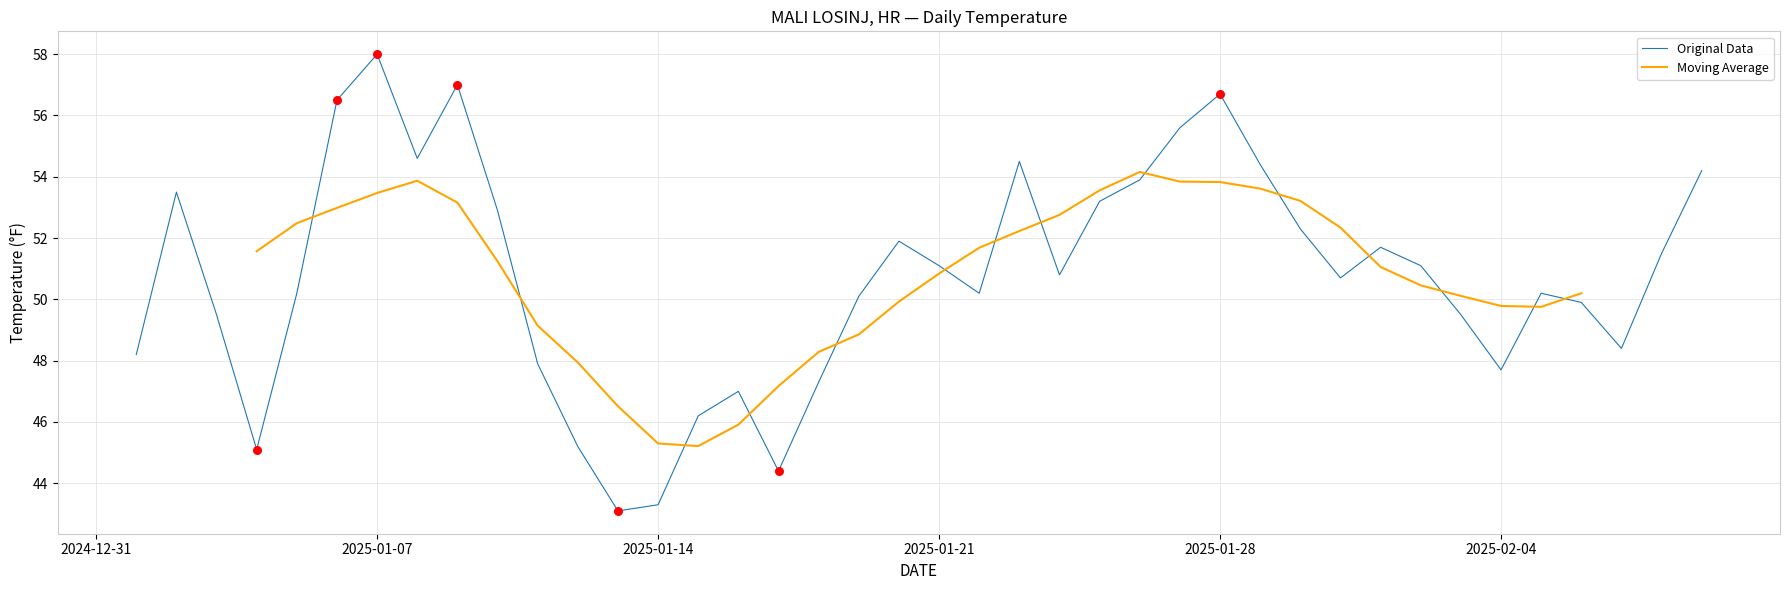

Which series has the largest Y range (max minus min)?

Original Data